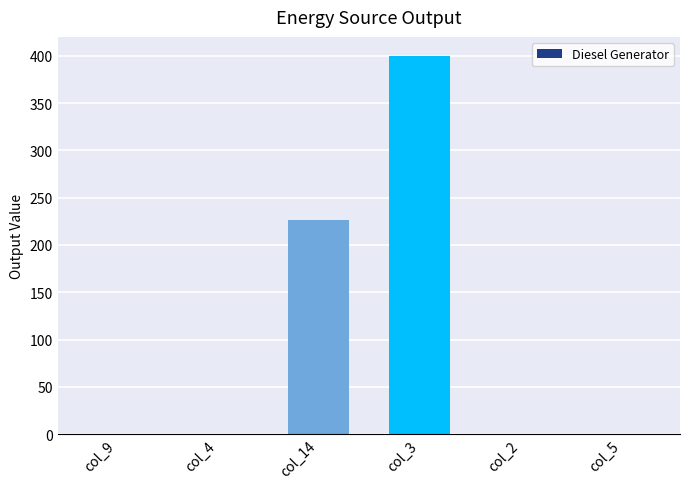

Which label corresponds to the largest value in the chart?

col_3